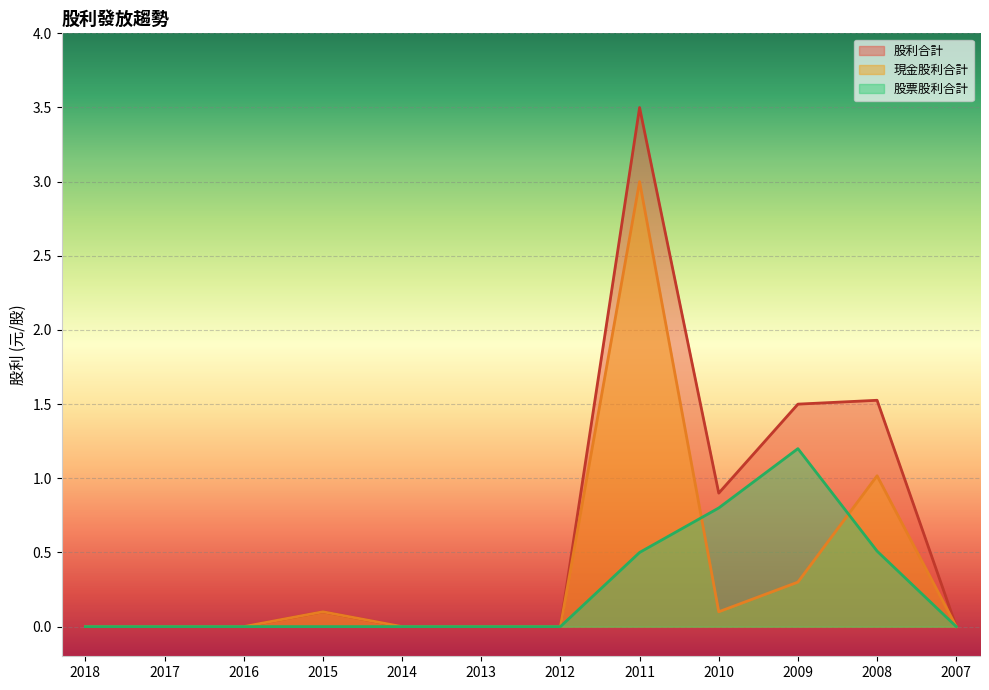

Reading left to right, extract all data points from this chart.

現金股利合計: 0.0	0.0	0.0	0.1	0.0	0.0	0.0	3.0	0.1	0.3	1.0	0.0
股票股利合計: 0.0	0.0	0.0	0.0	0.0	0.0	0.0	0.5	0.8	1.2	0.5	0.0
股利合計: 0.0	0.0	0.0	0.1	0.0	0.0	0.0	3.5	0.9	1.5	1.5	0.0